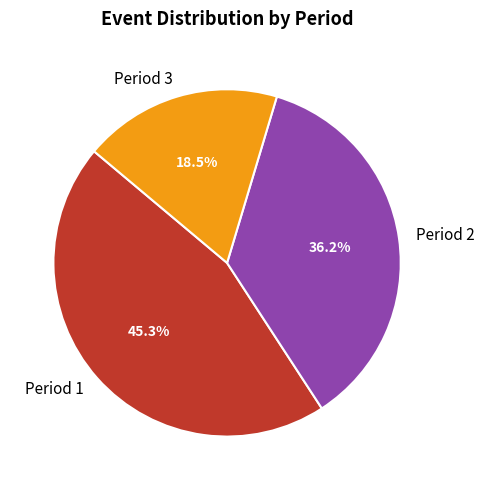

What is the ratio of the value at Period 3 to the value at Period 1?

0.4